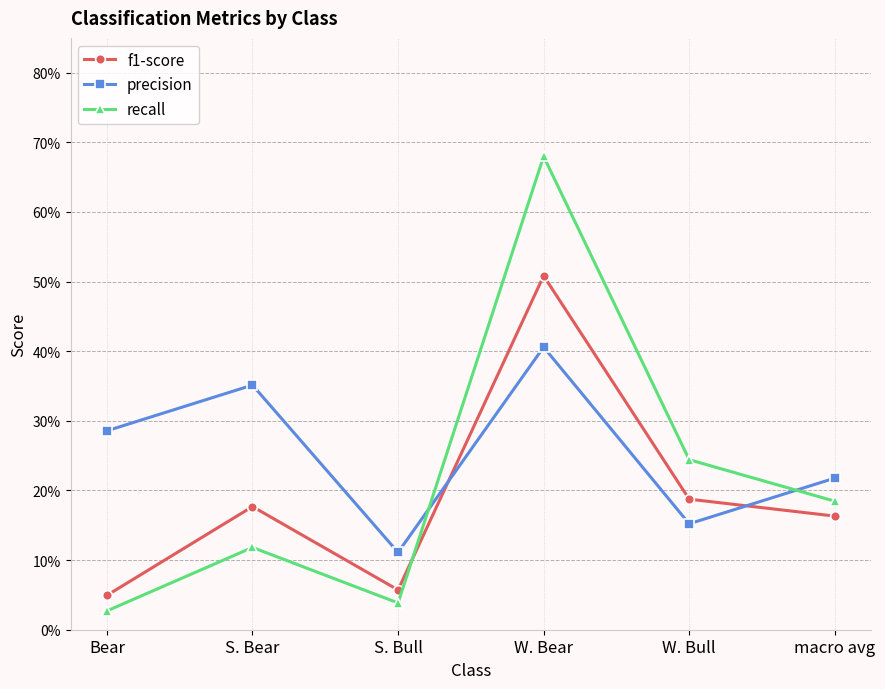

The value of f1-score at S. Bear is 0.2. True or false?

True